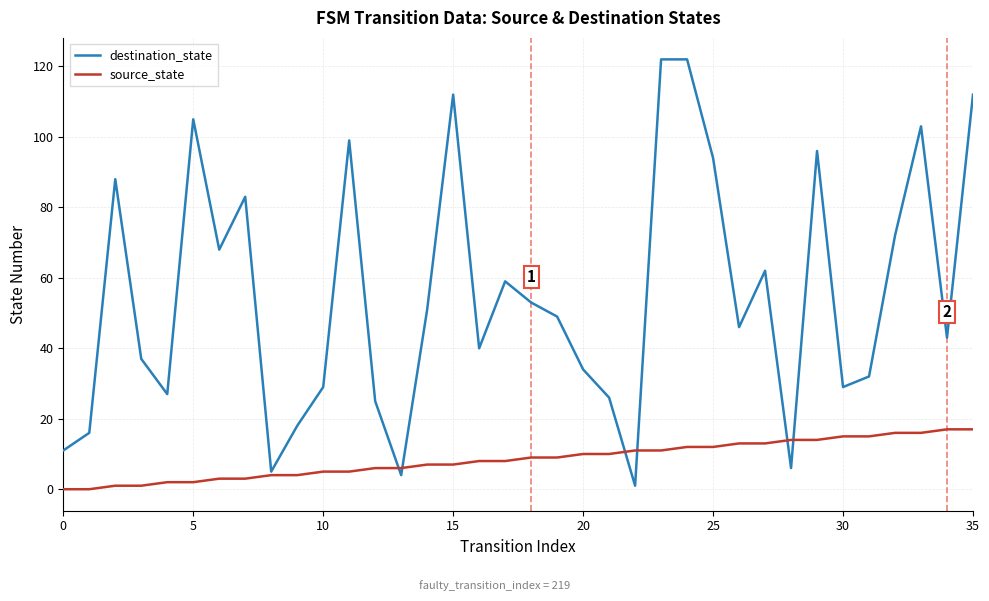

How many distinct data groups are displayed?

2